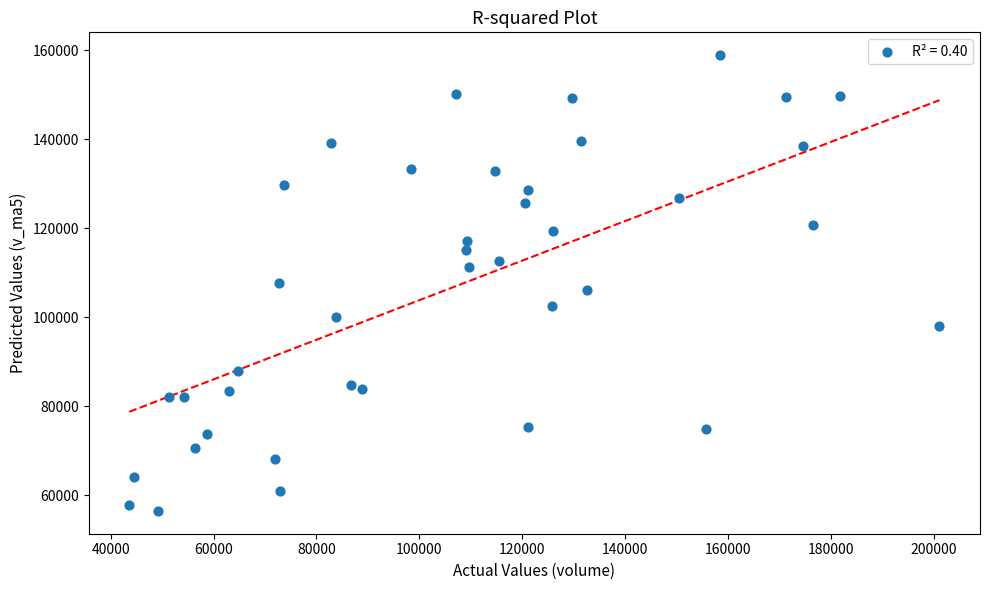

What is the range of X values (max minus min)?

157428.0